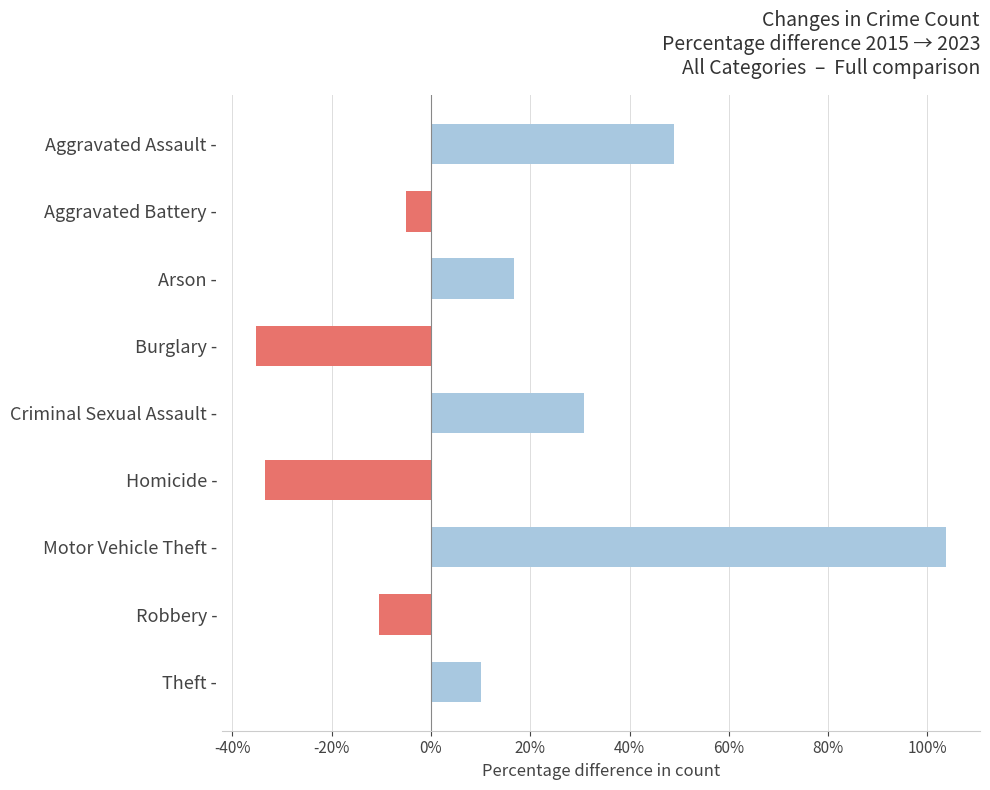

Reading bottom to top, list all the values displayed in this chart.

Theft -=10.1	Robbery -=-10.4	Motor Vehicle Theft -=103.6	Homicide -=-33.3	Criminal Sexual Assault -=30.8	Burglary -=-35.1	Arson -=16.7	Aggravated Battery -=-5.0	Aggravated Assault -=48.9